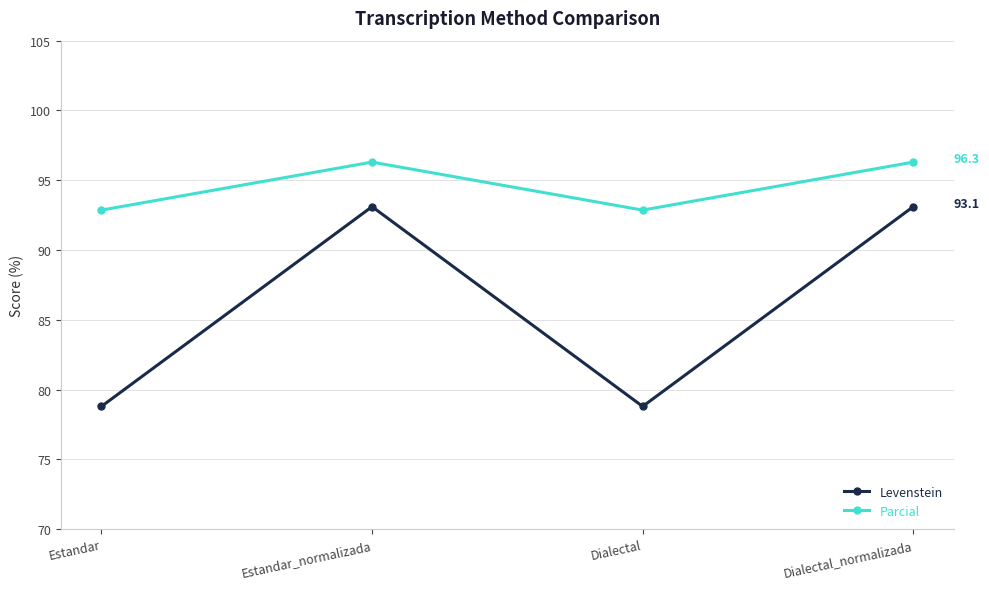

True or false: Parcial has a value of 96.3 at Estandar_normalizada.

True